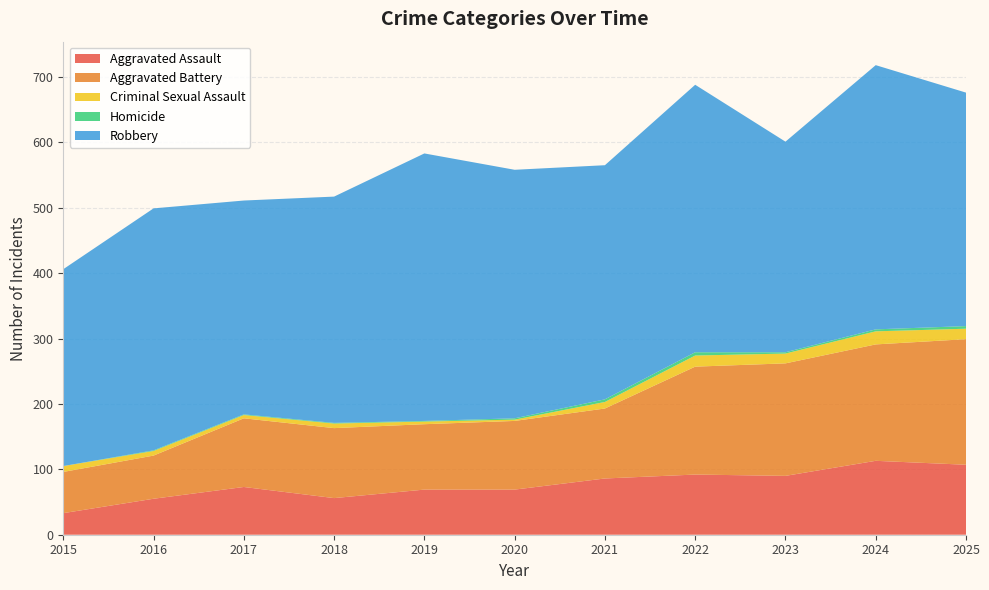

Reading left to right, what are all the values shown in this chart?

Aggravated Assault: 33	55	73	56	69	69	86	92	90	113	107
Aggravated Battery: 63	66	105	107	100	105	107	165	172	178	192
Criminal Sexual Assault: 9	7	5	7	4	2	10	17	15	20	16
Homicide: 0	1	1	1	1	2	4	5	2	3	4
Robbery: 301	370	327	346	409	380	358	409	322	404	357